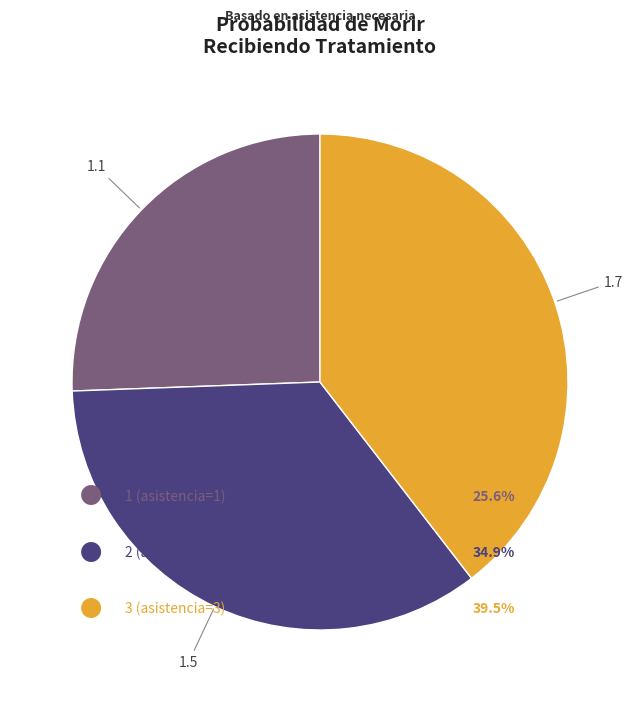

Is there any slice that represents more than half of the pie?

No